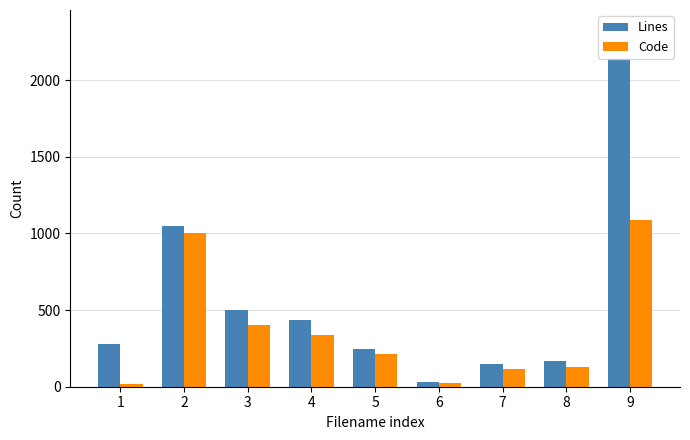

Which series has the largest range (max minus min)?

Lines